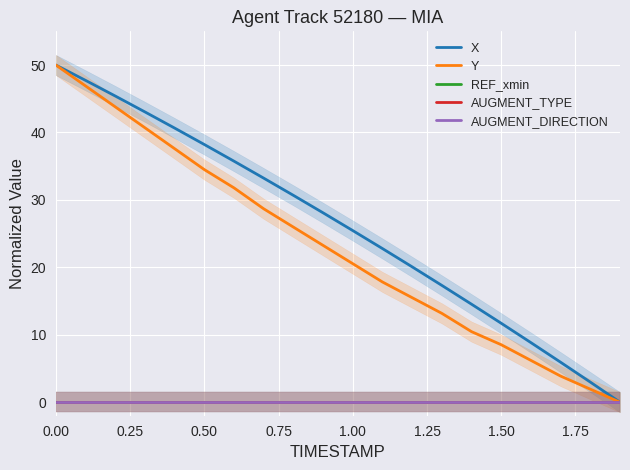

Rank the series by their maximum value, from lowest to highest.

REF_xmin, AUGMENT_TYPE, AUGMENT_DIRECTION, X, Y